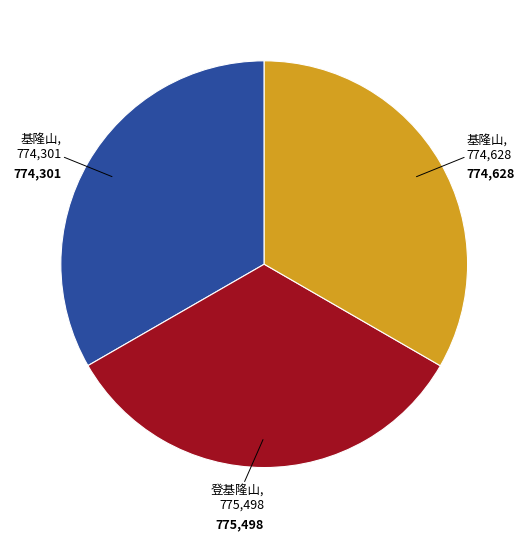

Does any single category account for the majority?

No